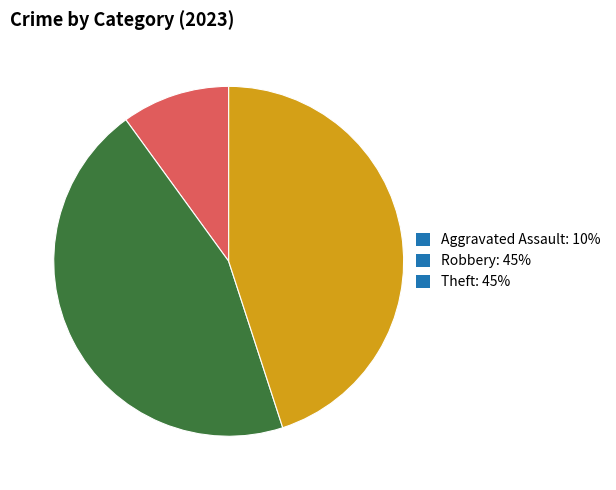

Count the number of slices in the pie.

3